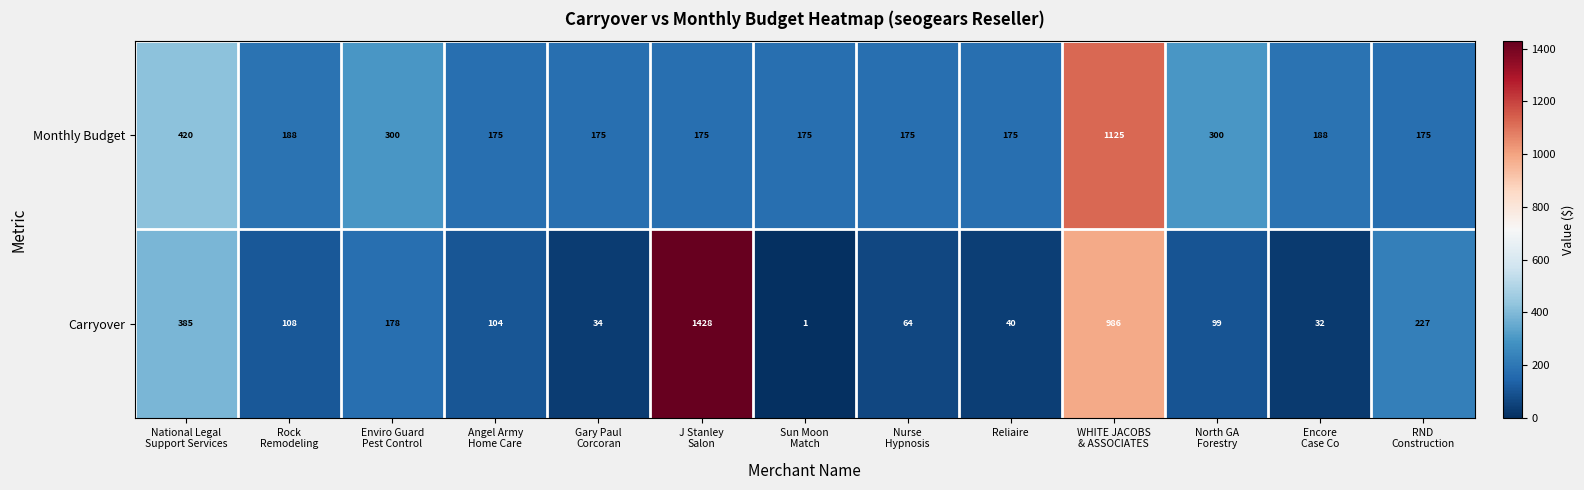

At which category does the chart reach its minimum across all series?

Sun Moon
Match